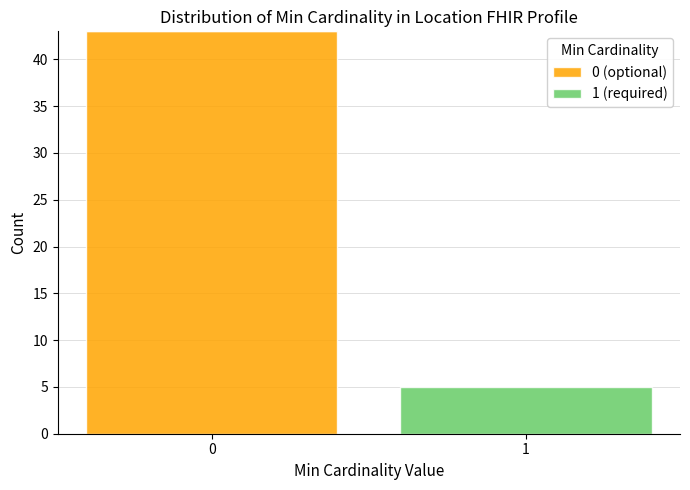

Reading right to left, transcribe the values for 0 (optional).

1=0	0=43